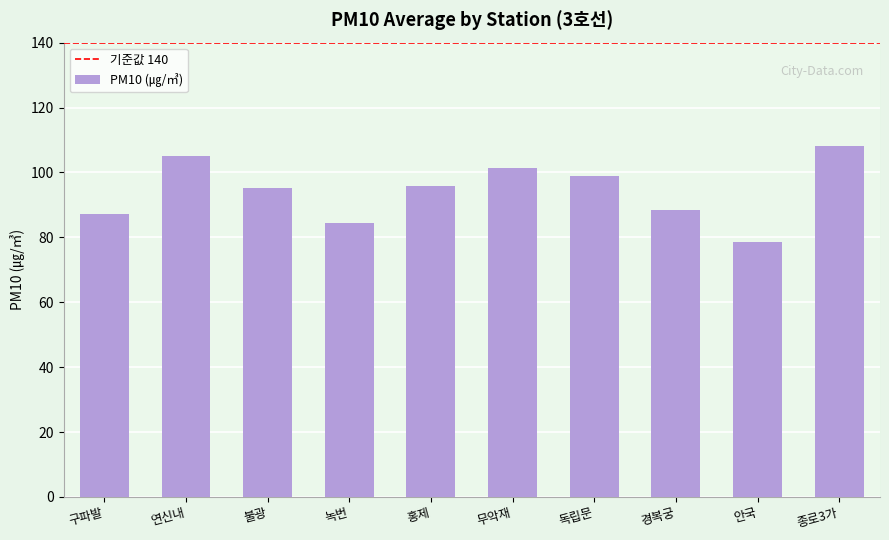

Between 구파발 and 홍제, which is larger?

홍제